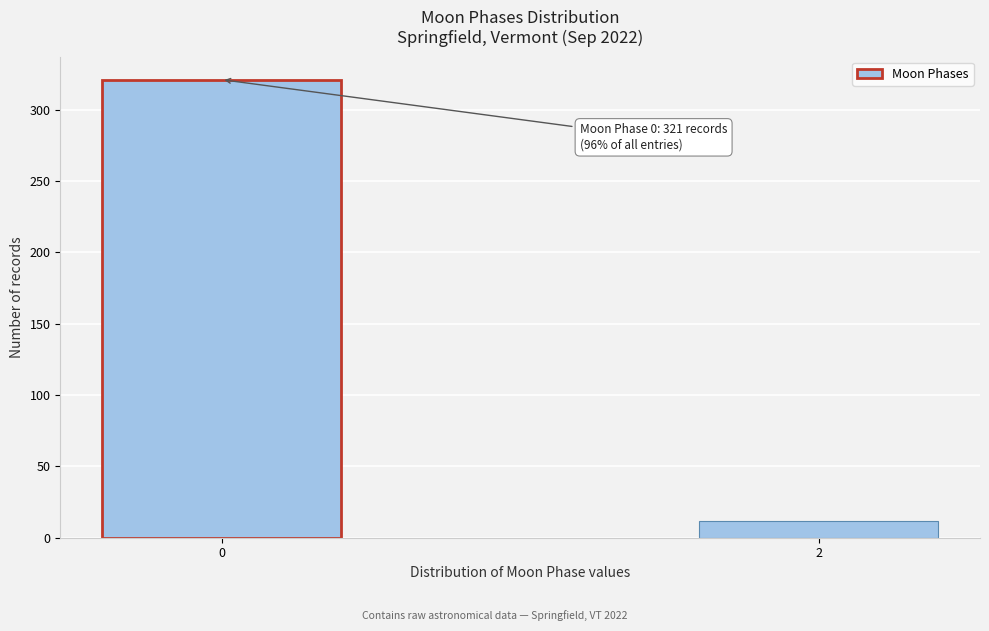

Reading right to left, extract all data points from this chart.

2=12	0=321